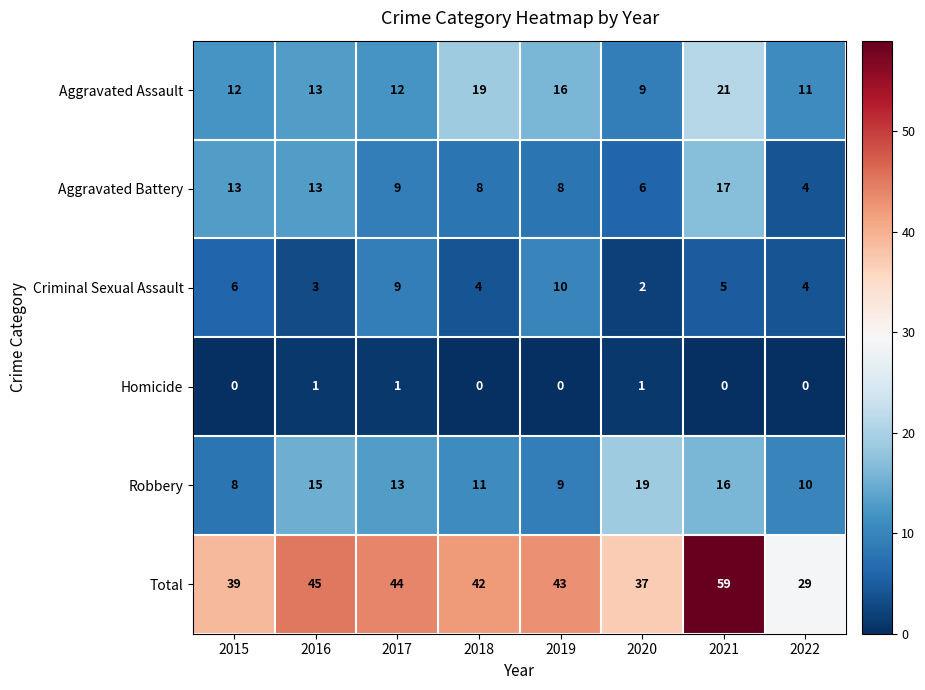

What is the approximate value of Aggravated Battery at 2022, to the nearest 5?

5